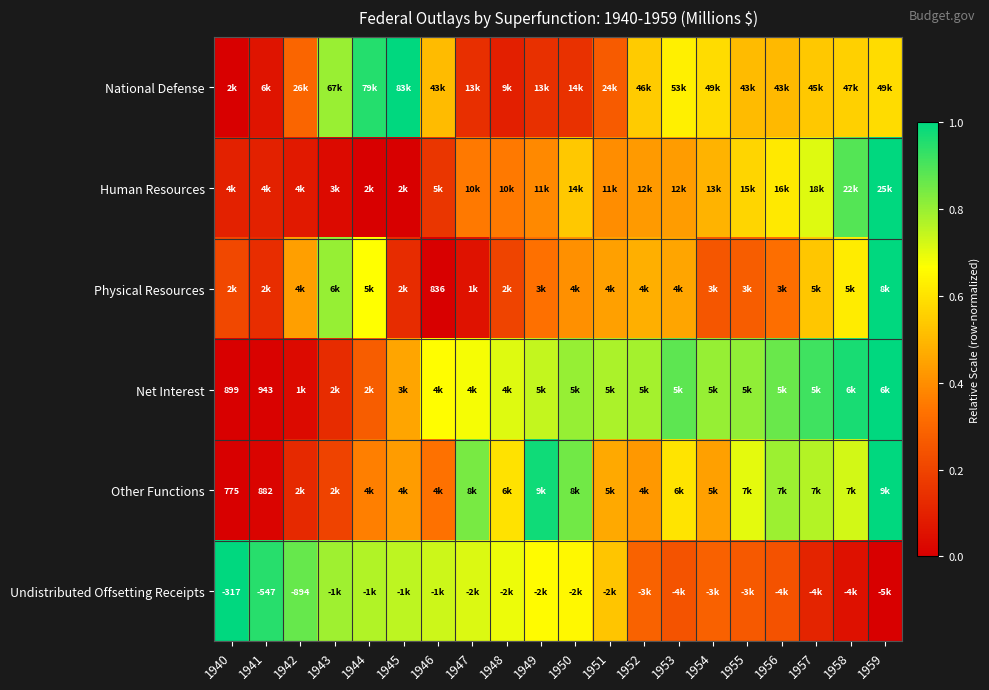

The National Defense series shows 0.3 at 1942. True or false?

True